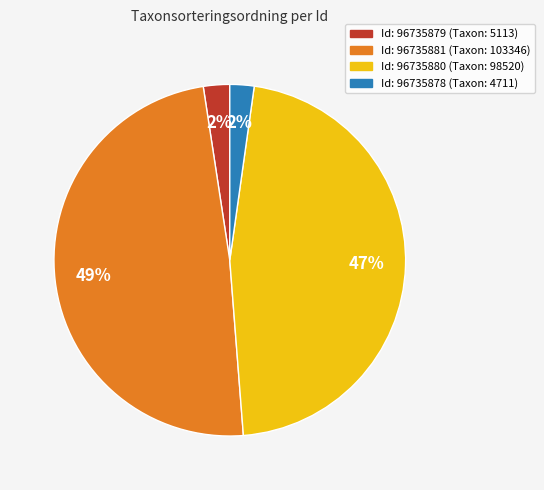

Is there any slice that represents more than half of the pie?

No